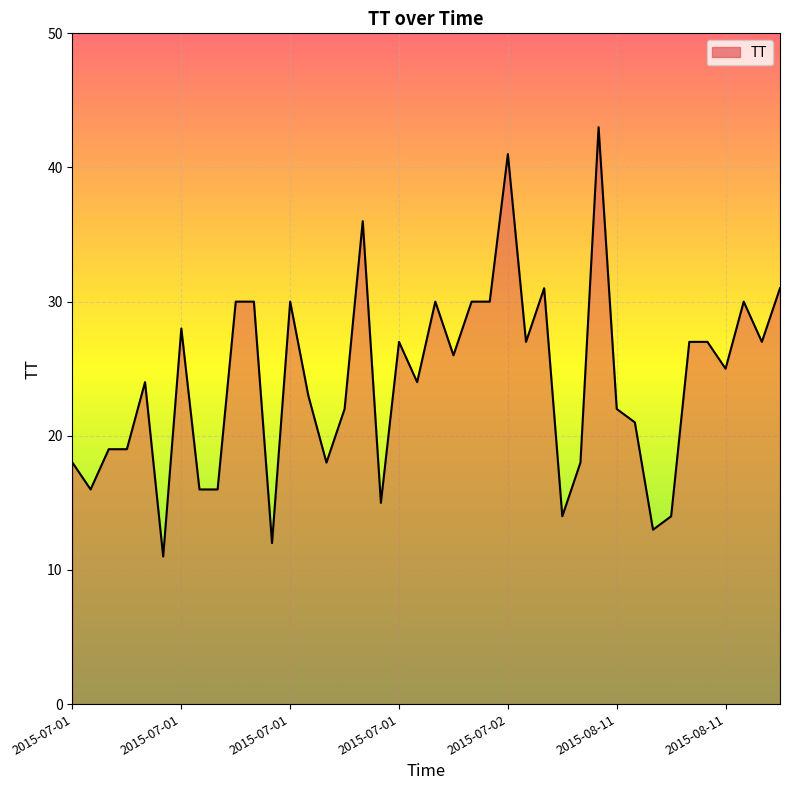

What is the minimum value shown in the chart?

11